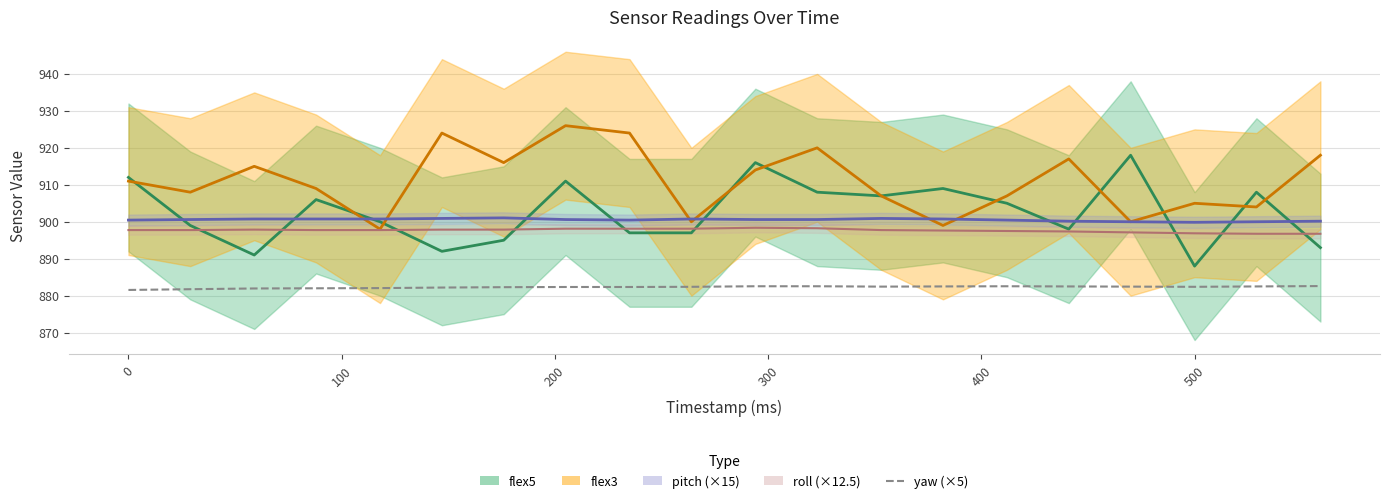

True or false: there are more than 0 points higher than both neighbors.

True